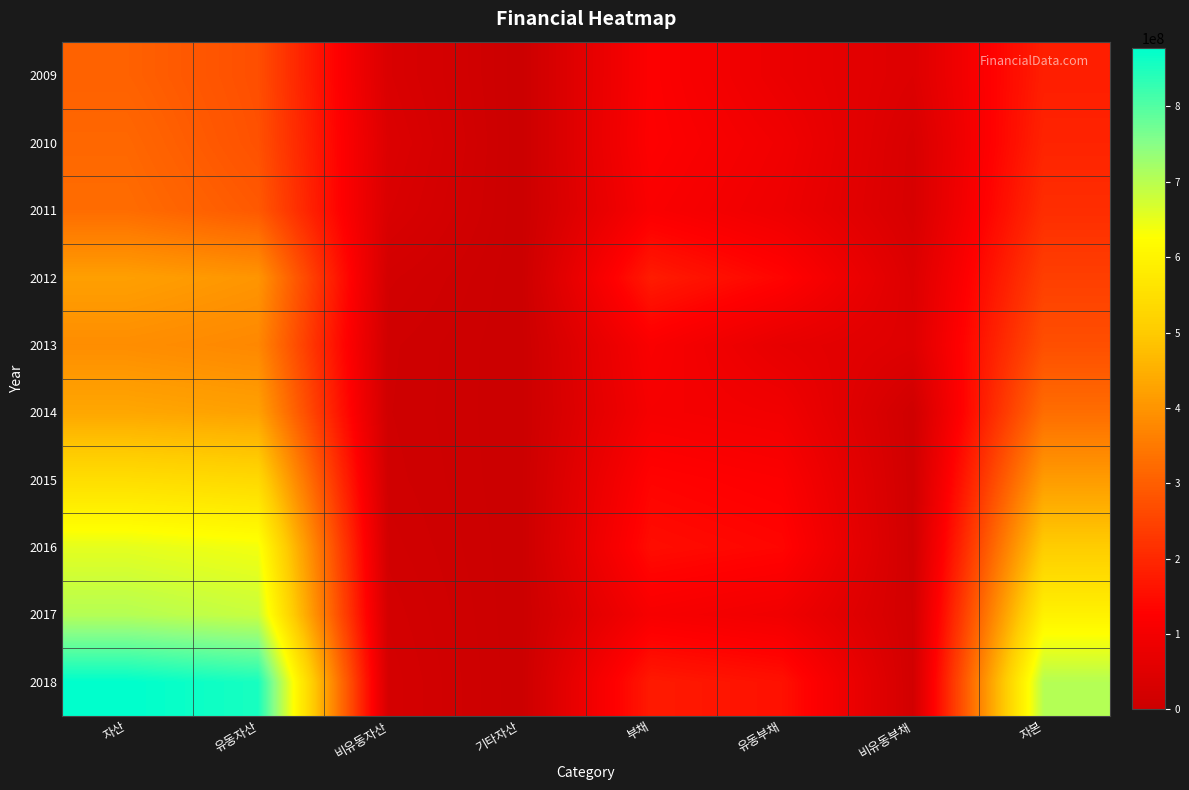

Reading left to right, extract all data points from this chart.

2009: 자산=305815395	유동자산=270752408	비유동자산=35062987	기타자산=0	부채=123053774	유동부채=78410469	비유동부채=44643304	자본=182761621
2010: 자산=317199777	유동자산=275525174	비유동자산=41674603	기타자산=0	부채=125367786	유동부채=93939210	비유동부채=31428576	자본=191831992
2011: 자산=325725111	유동자산=290686172	비유동자산=35038939	기타자산=0	부채=116097511	유동부채=86485279	비유동부채=29612232	자본=209627600
2012: 자산=419752428	유동자산=401277646	비유동자산=18474782	기타자산=0	부채=177445535	유동부채=134882734	비유동부채=42562801	자본=242306893
2013: 자산=387097857	유동자산=375852111	비유동자산=11245746	기타자산=0	부채=114940149	유동부채=67969155	비유동부채=46970994	자본=272157708
2014: 자산=433463150	유동자산=422900015	비유동자산=10563135	기타자산=0	부채=105513338	유동부채=95040226	비유동부채=10473112	자본=327949813
2015: 자산=546033824	유동자산=533947995	비유동자산=12085829	기타자산=0	부채=132518710	유동부채=120522665	비유동부채=11996045	자본=413515113
2016: 자산=654000395	유동자산=638367012	비유동자산=15633384	기타자산=0	부채=149740985	유동부채=137035112	비유동부채=12705873	자본=504259410
2017: 자산=703630959	유동자산=683770671	비유동자산=19860289	기타자산=0	부채=108833453	유동부채=92140028	비유동부채=16693425	자본=594797507
2018: 자산=877699704	유동자산=854509805	비유동자산=23189899	기타자산=0	부채=174435796	유동부채=158035129	비유동부채=16400667	자본=703263908